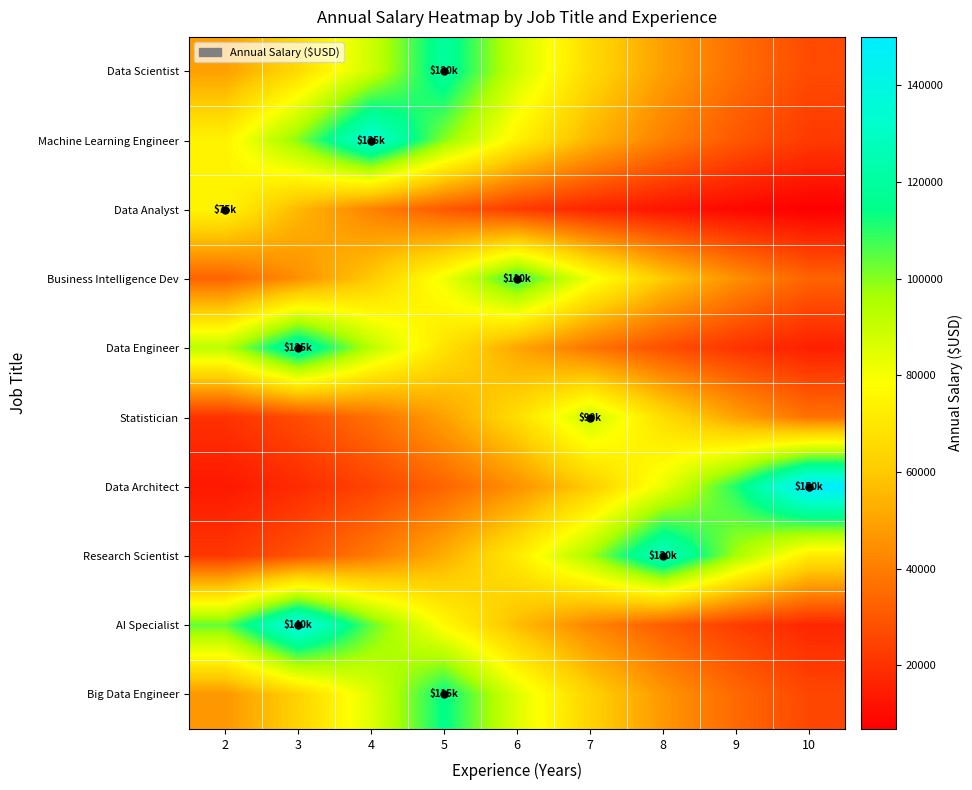

Reading left to right, transcribe all the data shown in this chart.

row_0: 48788.4	65857.4	88898.2	120000.0	88898.2	65857.4	48788.4	36143.3	26775.6
row_1: 74089.6	100010.5	135000.0	100010.5	74089.6	54886.9	40661.2	30122.6	22315.3
row_2: 75000.0	55561.4	41160.9	30492.7	22589.6	16734.8	12397.4	9184.2	6803.8
row_3: 33131.4	44722.7	60369.3	81490.0	110000.0	81490.0	60369.3	44722.7	33131.4
row_4: 92602.3	125000.0	92602.3	68601.5	50821.2	37649.3	27891.3	20662.4	15307.1
row_5: 20081.7	27107.5	36591.3	49393.0	66673.6	90000.0	66673.6	49393.0	36591.3
row_6: 13607.7	18368.5	24794.8	33469.5	45179.1	60985.4	82321.7	111122.7	150000.0
row_7: 21488.9	29006.9	39155.2	52854.1	71345.5	96306.4	130000.0	96306.4	71345.5
row_8: 103714.6	140000.0	103714.6	76833.6	56919.8	42167.2	31238.2	23141.8	17143.9
row_9: 46755.5	63113.3	85194.1	115000.0	85194.1	63113.3	46755.5	34637.3	25660.0